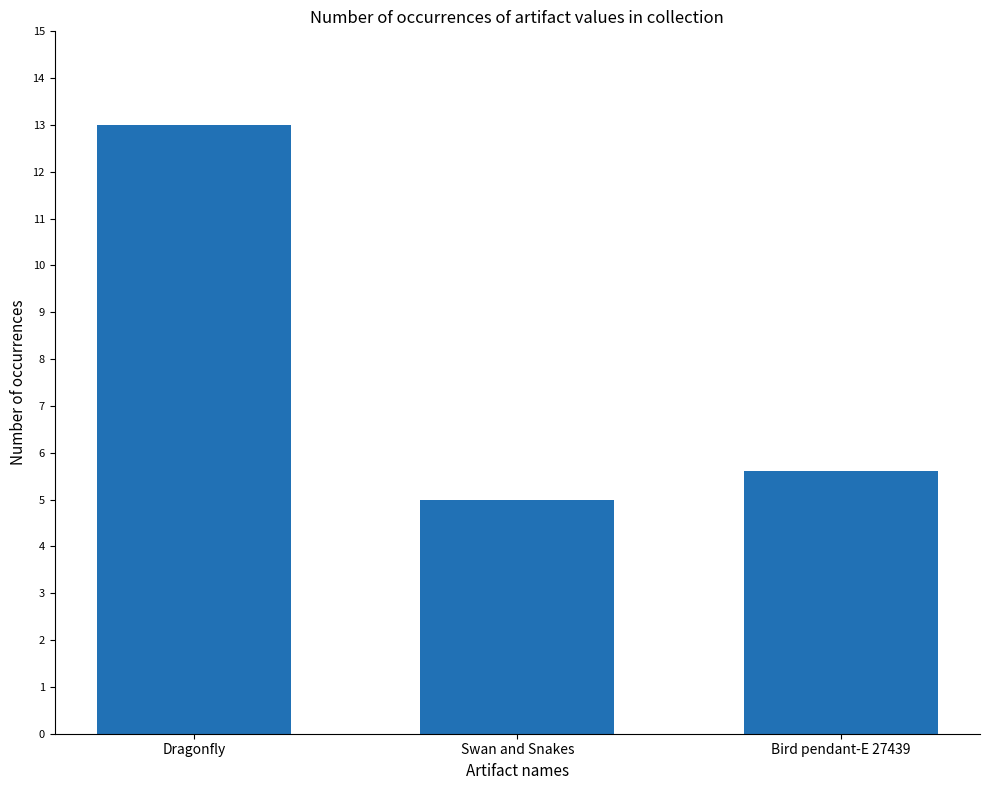

What is the change in value from Swan and Snakes to Bird pendant-E 27439?

+0.6